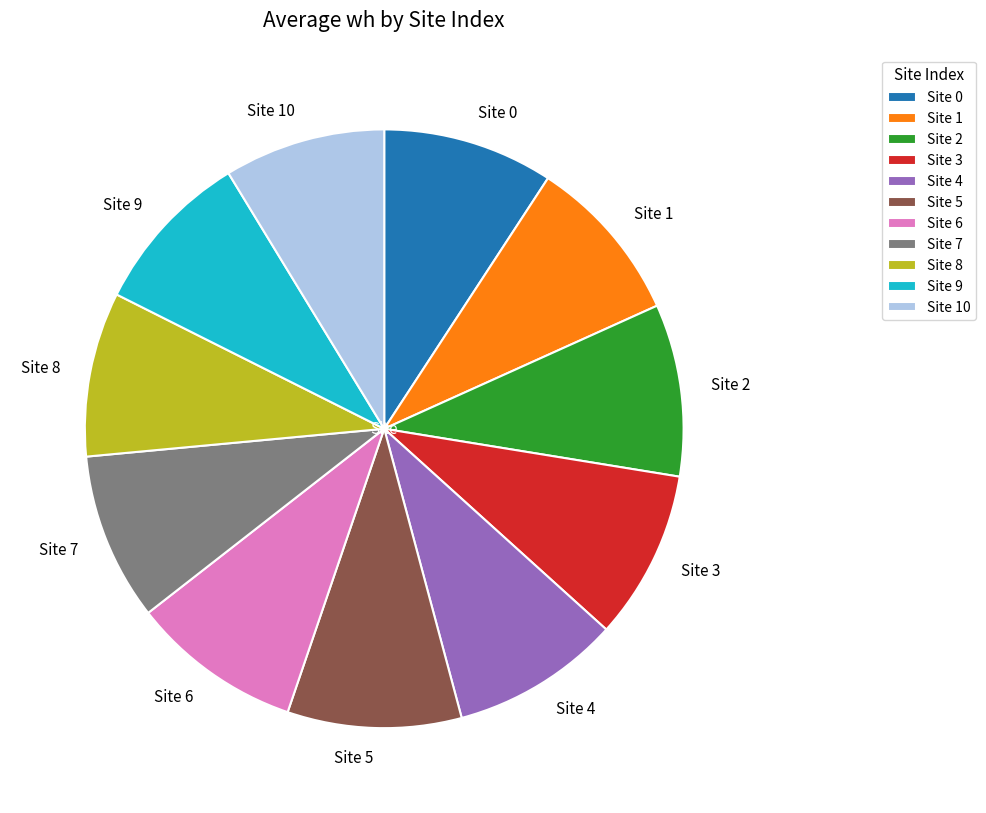

Do Site 10 and Site 3 together represent more than half of the pie?

No